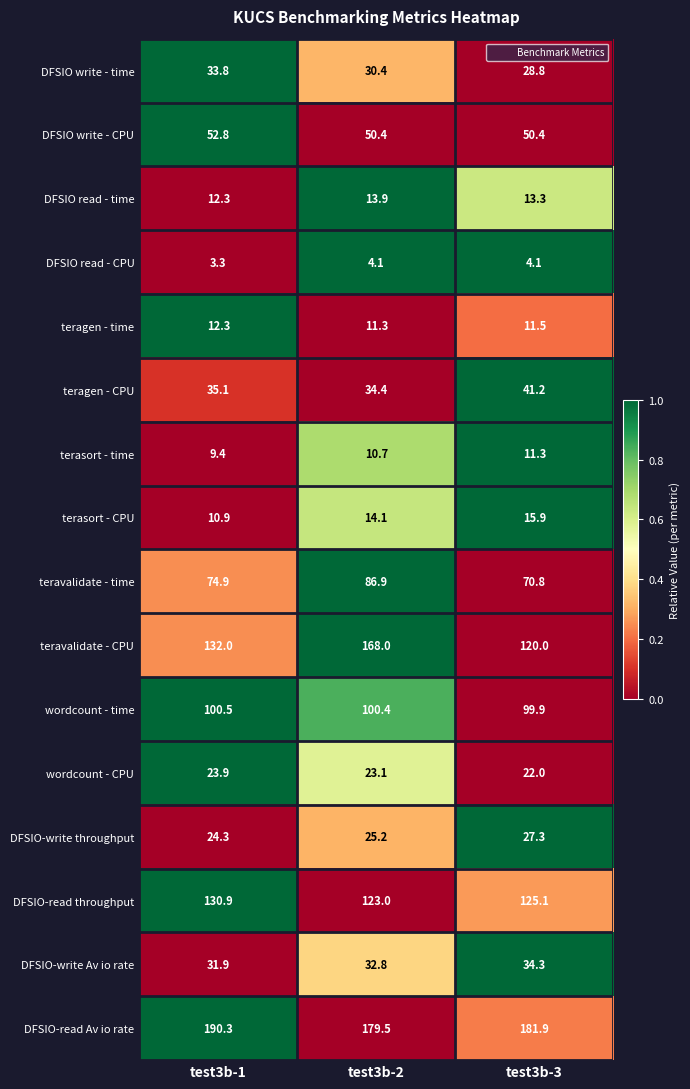

True or false: teragen - CPU has a value of 21.5 at test3b-1.

False